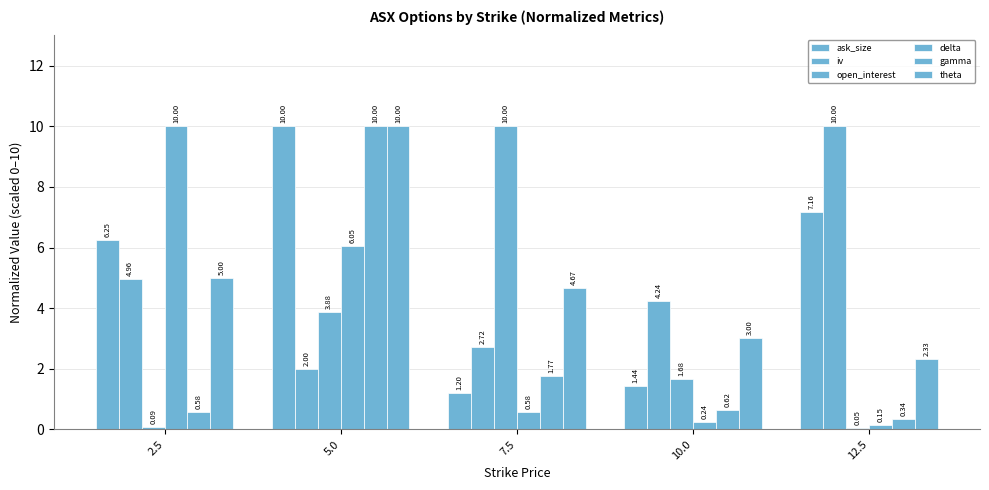

How many data points in iv are less than 4?

2